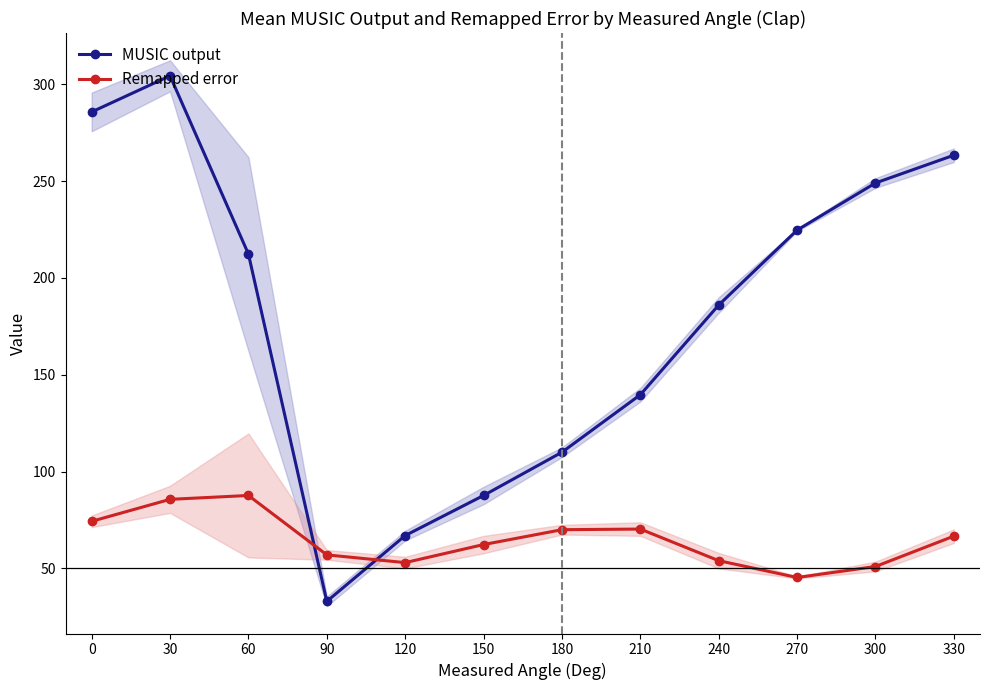

How many data points does each series have?

12